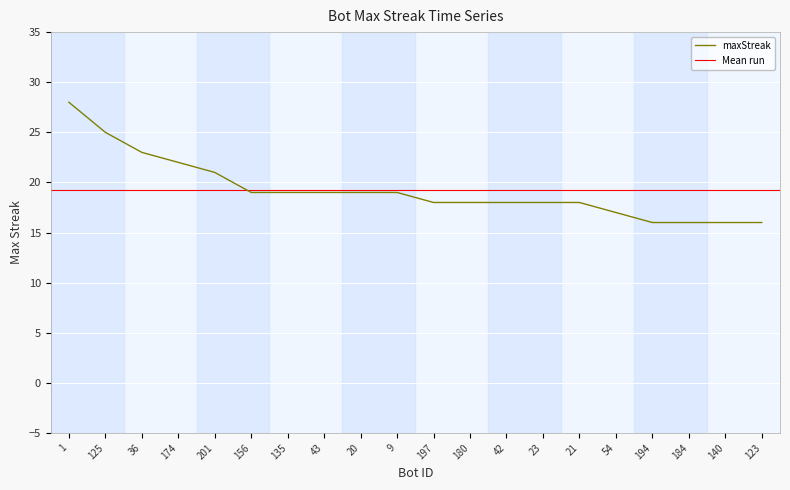

Is this an area chart (filled region under the line)?

No